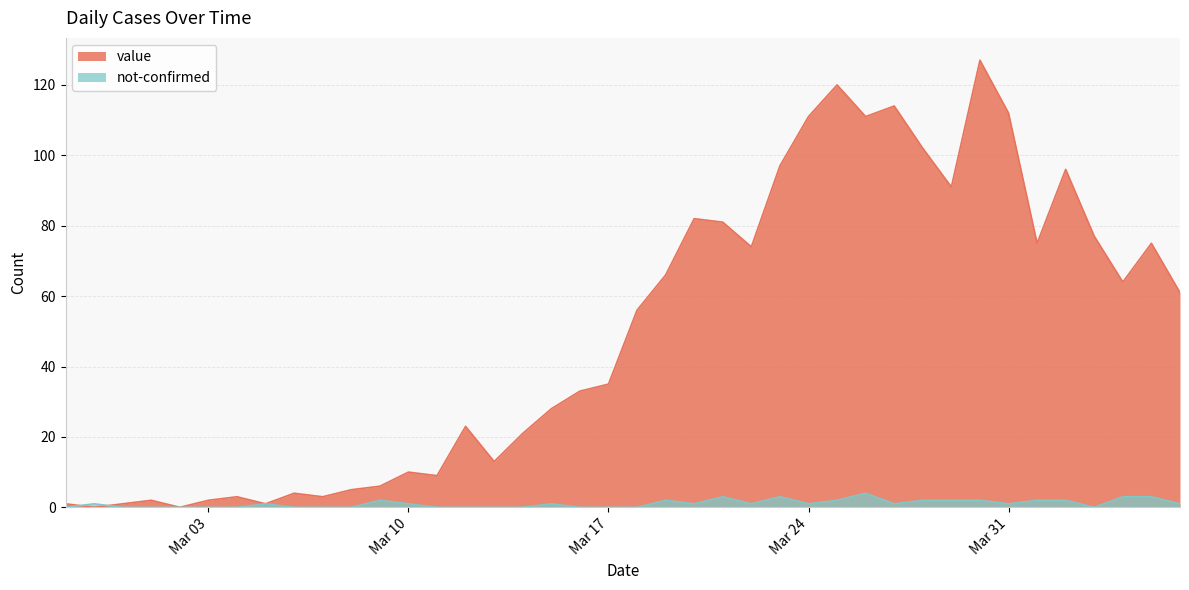

What is the value of the not-confirmed point at the 30th from the left?

1